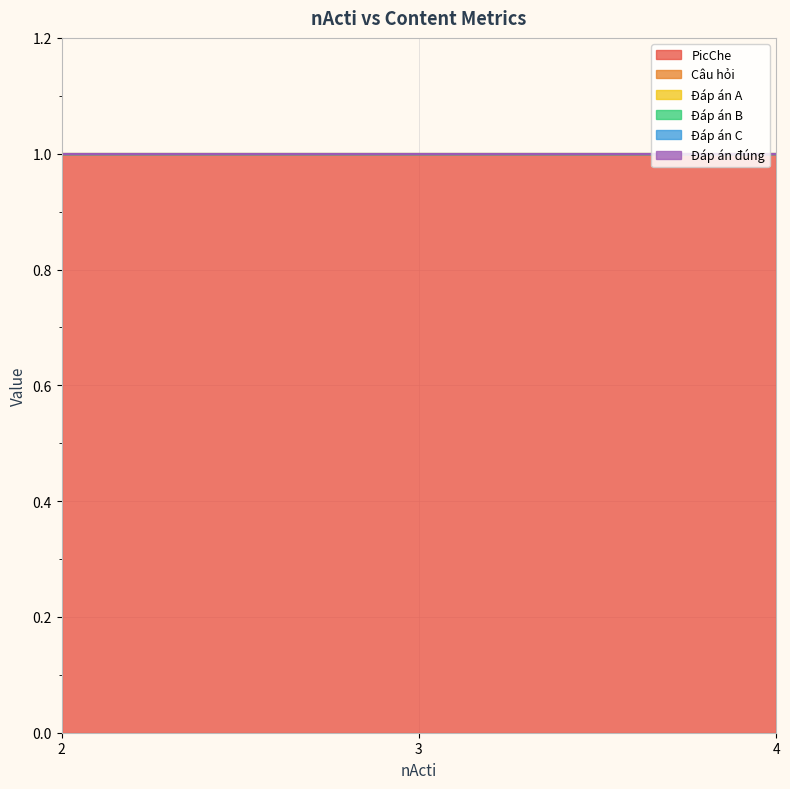

Is the value of Đáp án C at 4 greater than the value of Đáp án B at 2?

No